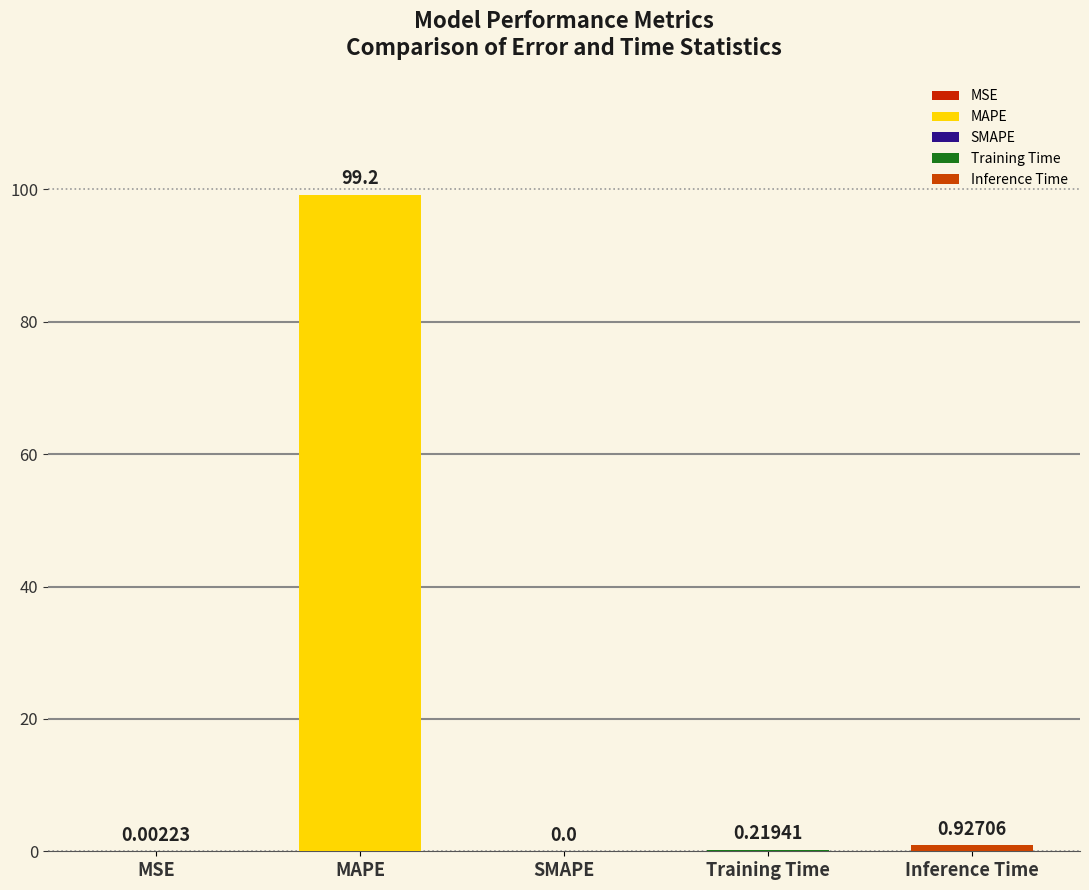

What is the maximum value shown in the chart?

99.2